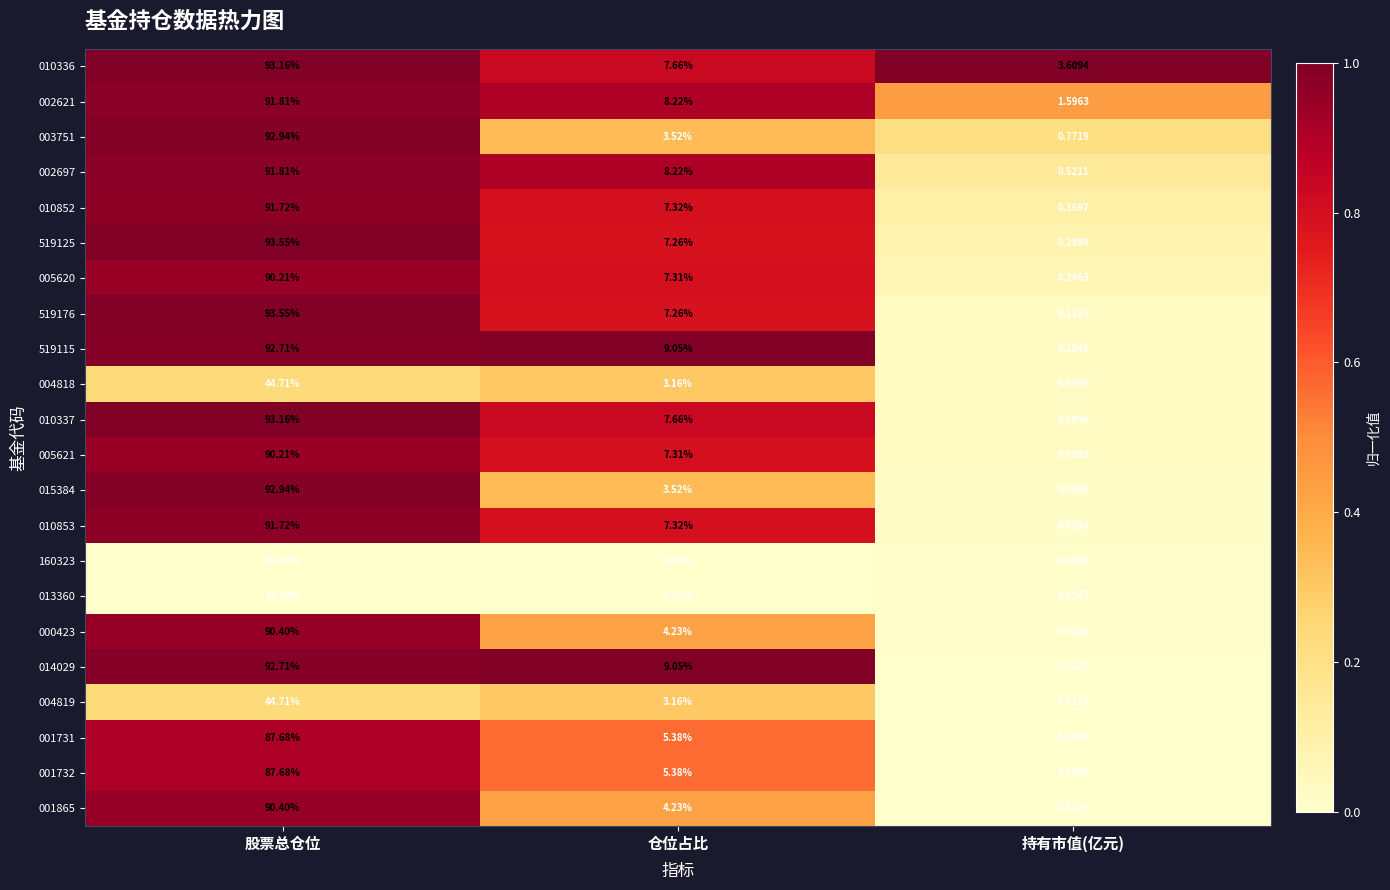

What is the difference between the highest and lowest values at 持有市值(亿元)?

3.6